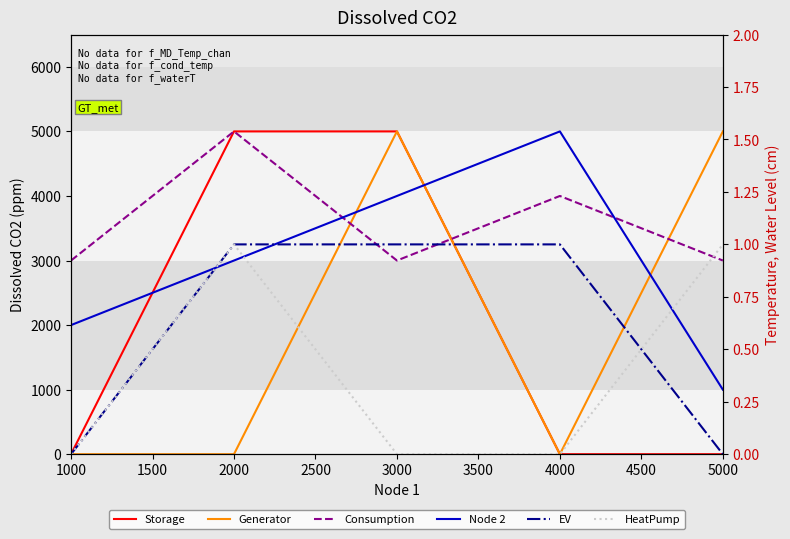

In Node 2, how many points are higher than both neighbors (excluding endpoints)?

1